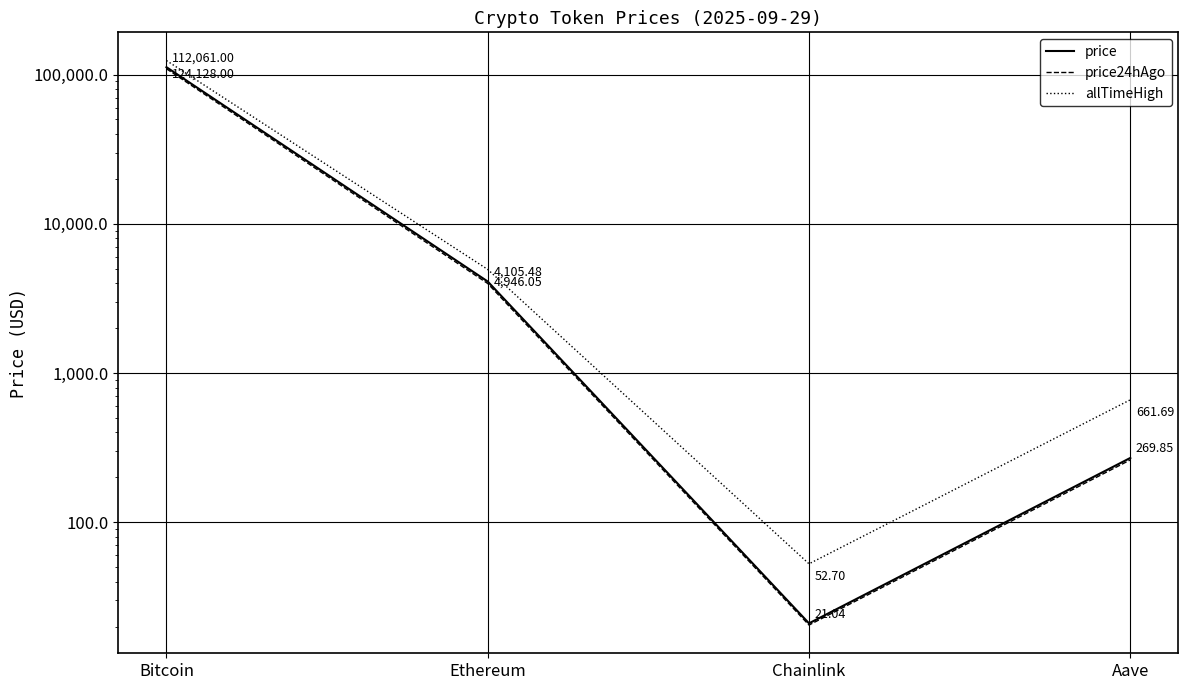

Rank the series at Chainlink from highest to lowest value.

allTimeHigh, price, price24hAgo